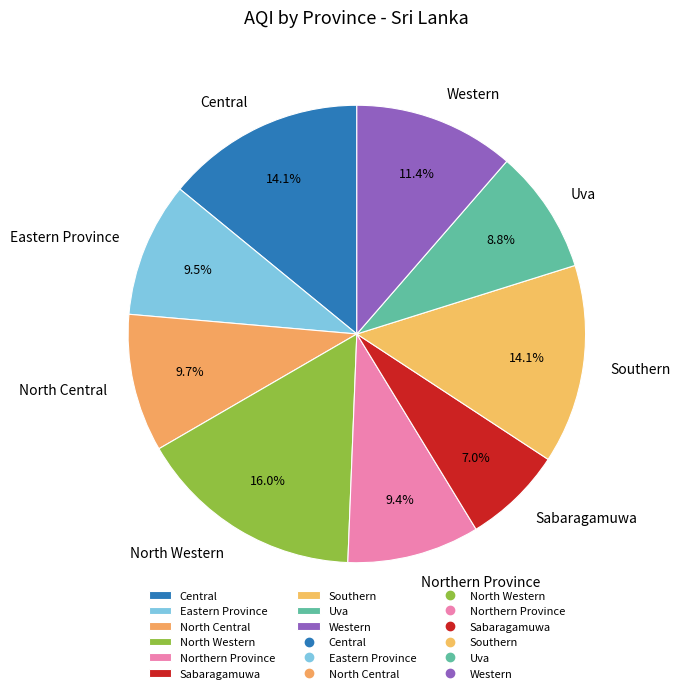

Is Northern Province the majority of the pie?

No